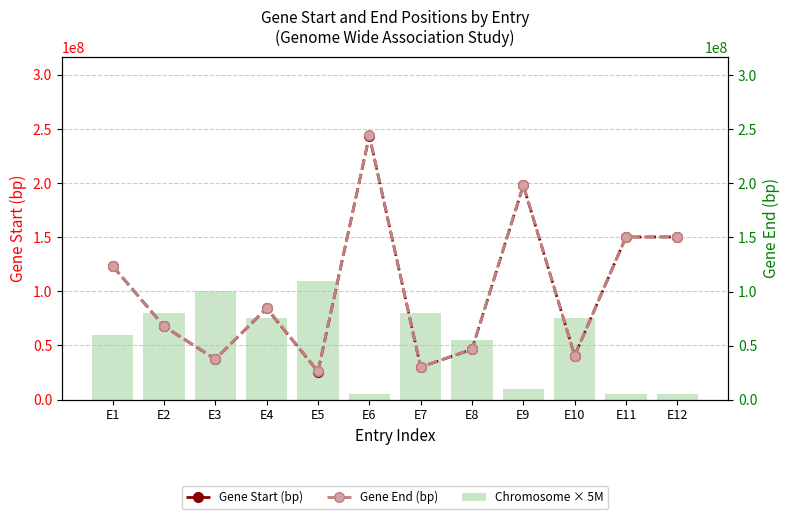

Reading left to right, list all the values displayed in this chart.

Gene Start (bp): 123405498	67691415	37377085	84322838	25960816	243651535	30064411	46417964	197831741	40573645	150190717	150237804
Gene End (bp): 123466196	67694713	37400834	84708594	26125261	244014381	30081778	46615675	198175897	40574787	150208504	150241980
Chromosome × 5M: 60000000	80000000	100000000	75000000	110000000	5000000	80000000	55000000	10000000	75000000	5000000	5000000